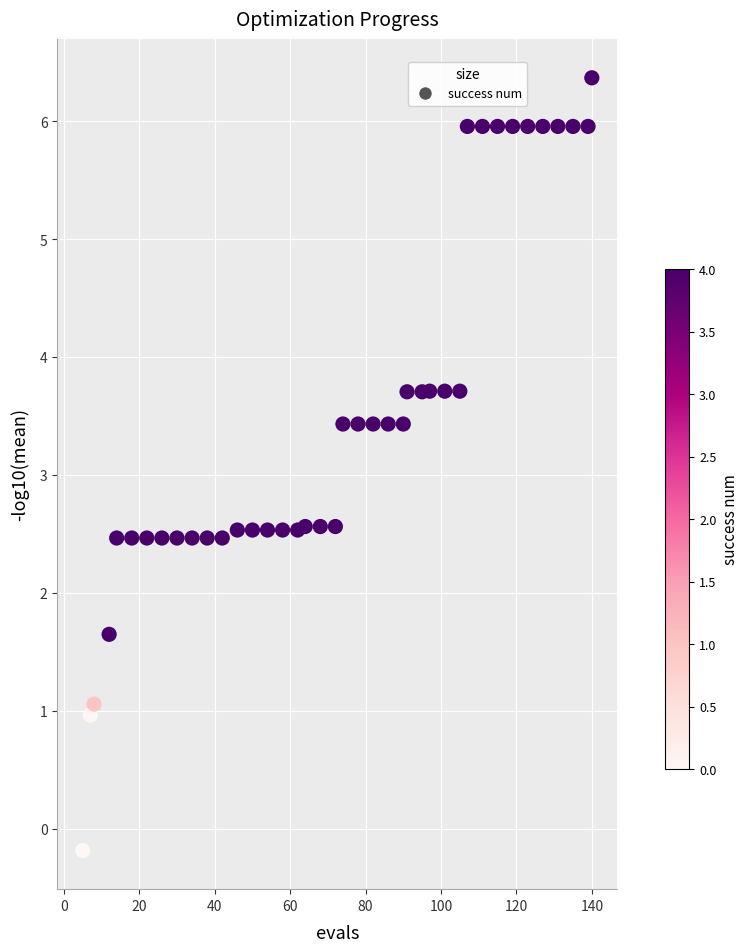

What is the range of Y values (max minus min)?

6.6